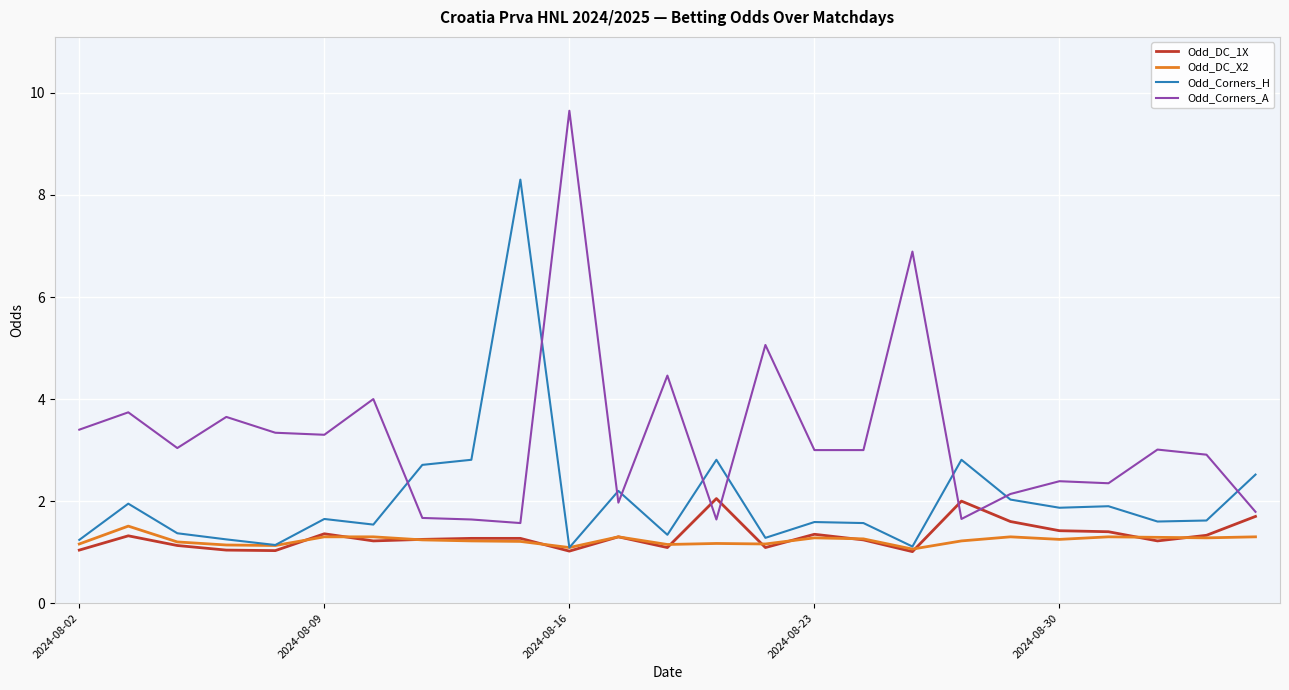

What is the minimum value for Odd_Corners_H?

1.1